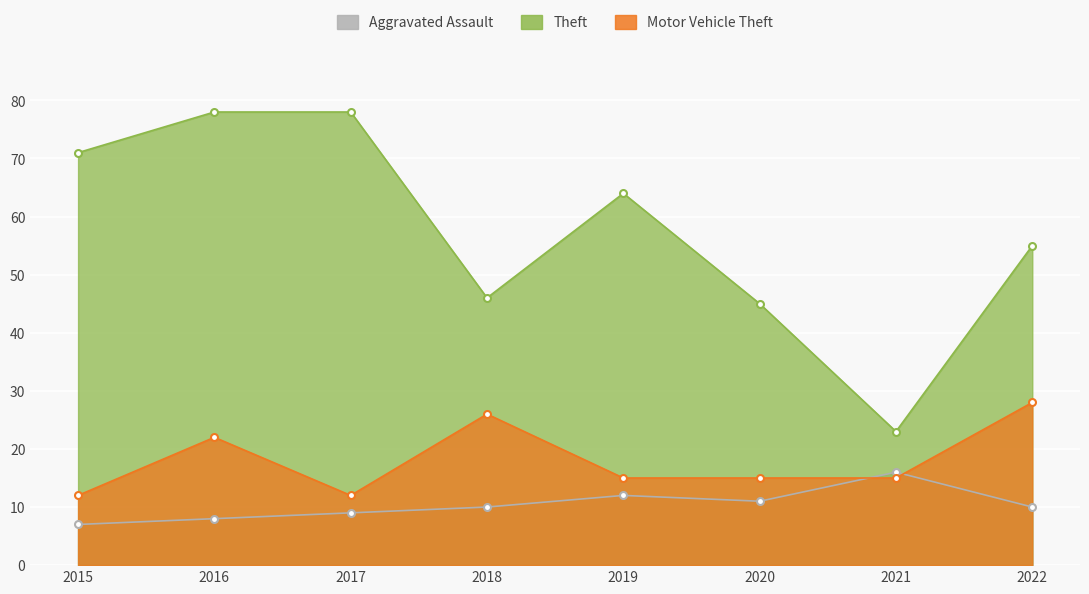

At which category is the sum across all series the highest?

2016